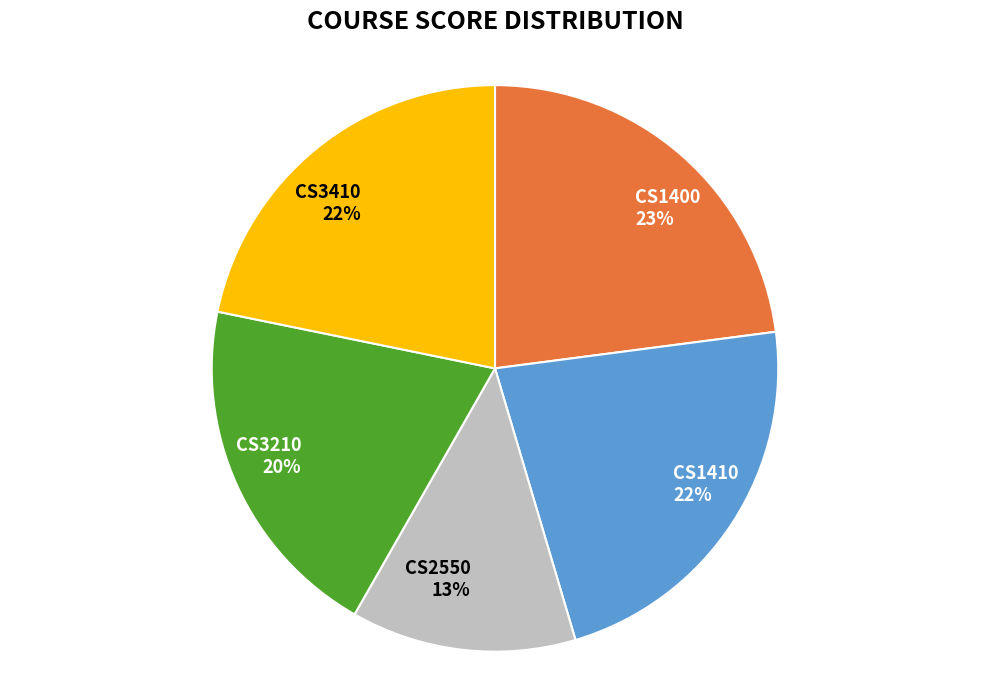

What percentage is the CS1400 slice, to the nearest percent?

23%